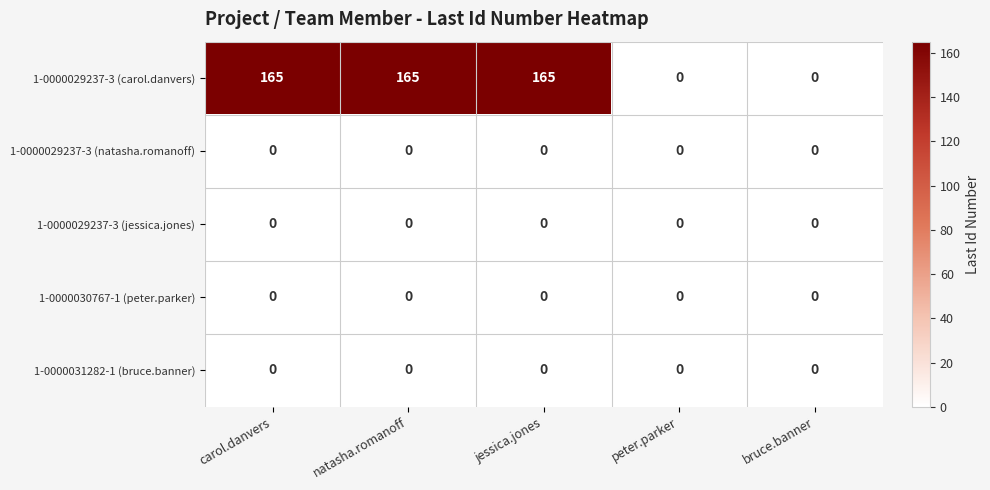

Which series has the widest spread of values?

1-0000029237-3 (carol.danvers)